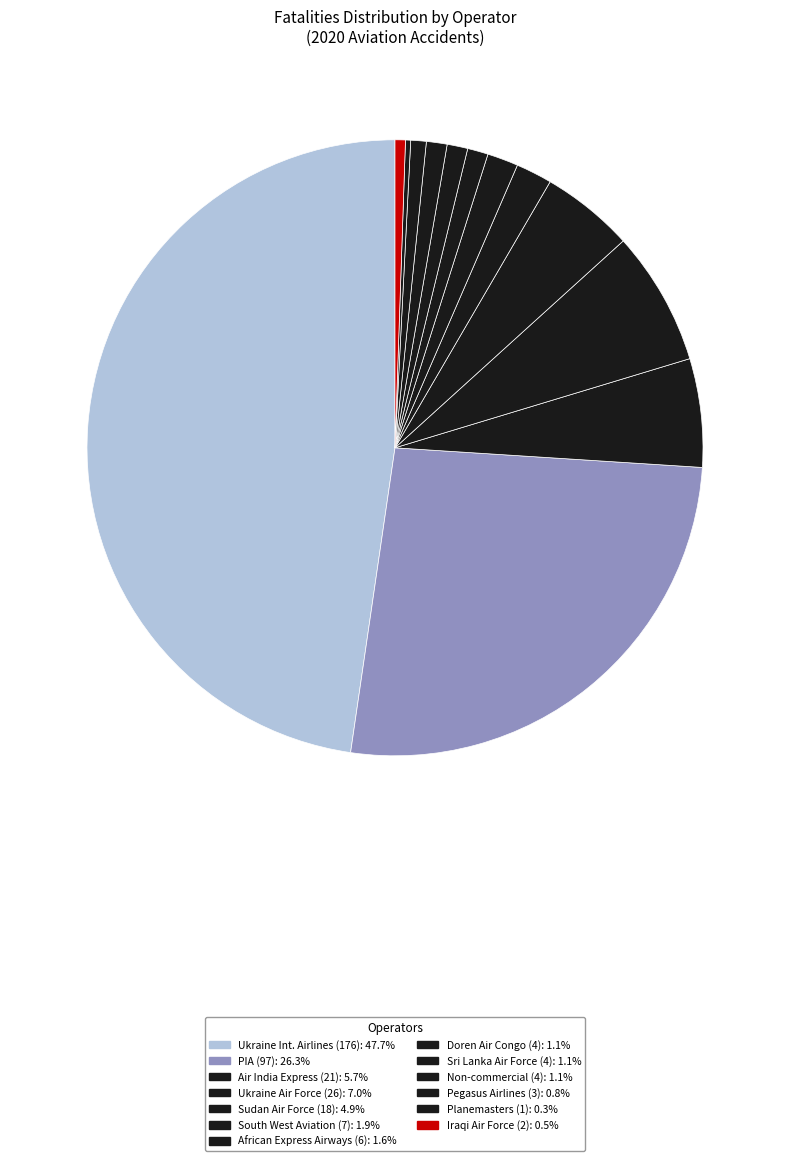

To the nearest percent, what is the combined percentage of Air India Express (21) and South West Aviation (7)?

8%